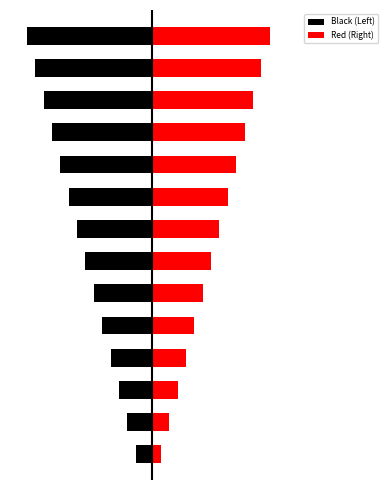

The Black (Left) series shows -20 at 13. True or false?

False